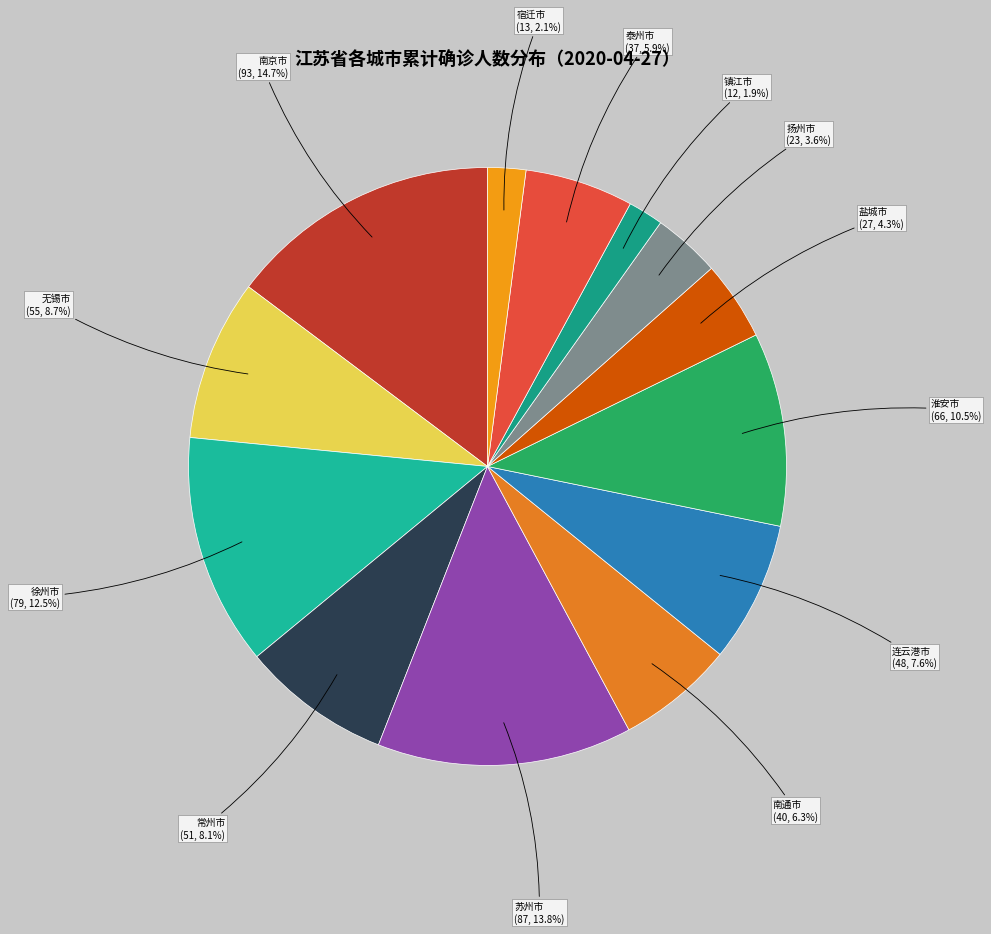

Does 南通市 represent more than half of the total?

No